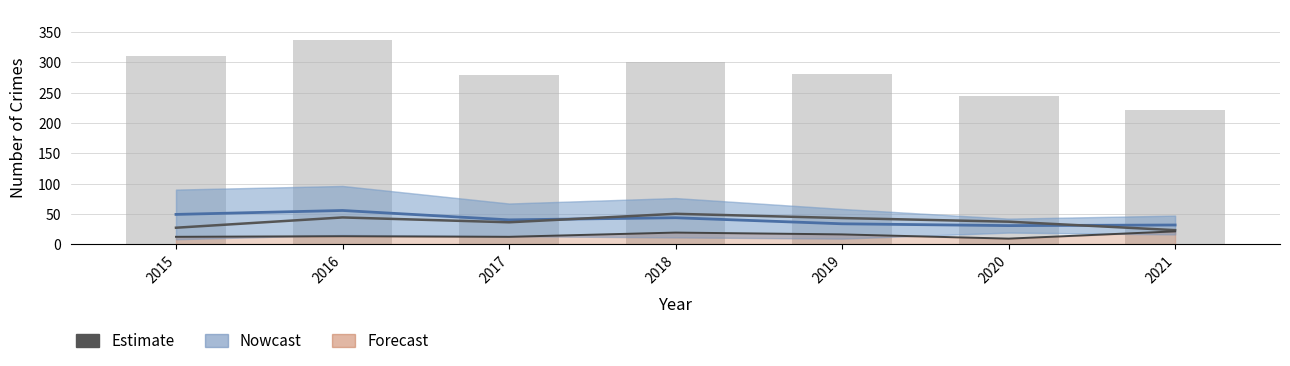

What is the difference between the Aggravated Assault (Forecast) values at 2016 and 2019?

3.0